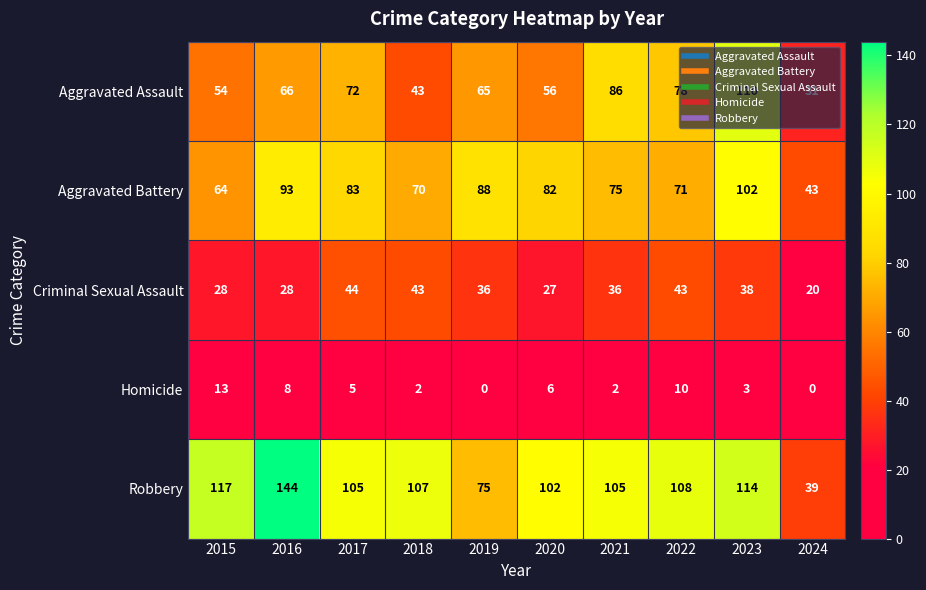

The Aggravated Battery series shows 47 at 2021. True or false?

False